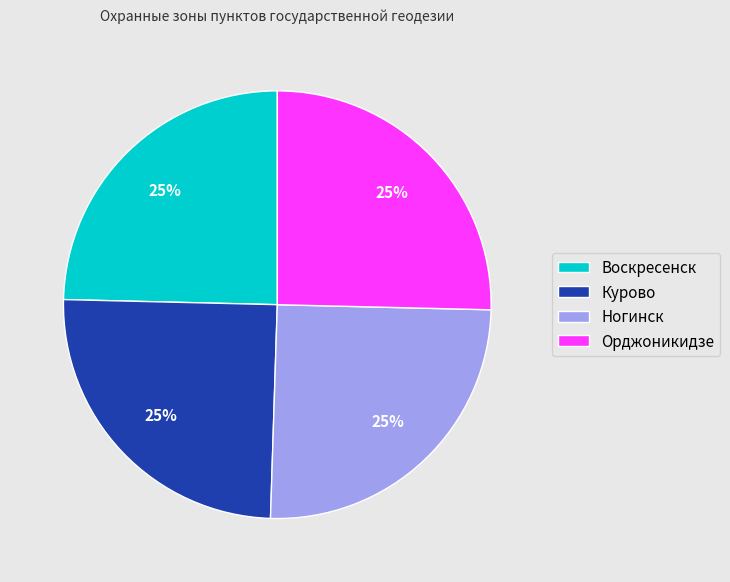

Is it true that Ногинск is 36% of the pie?

False